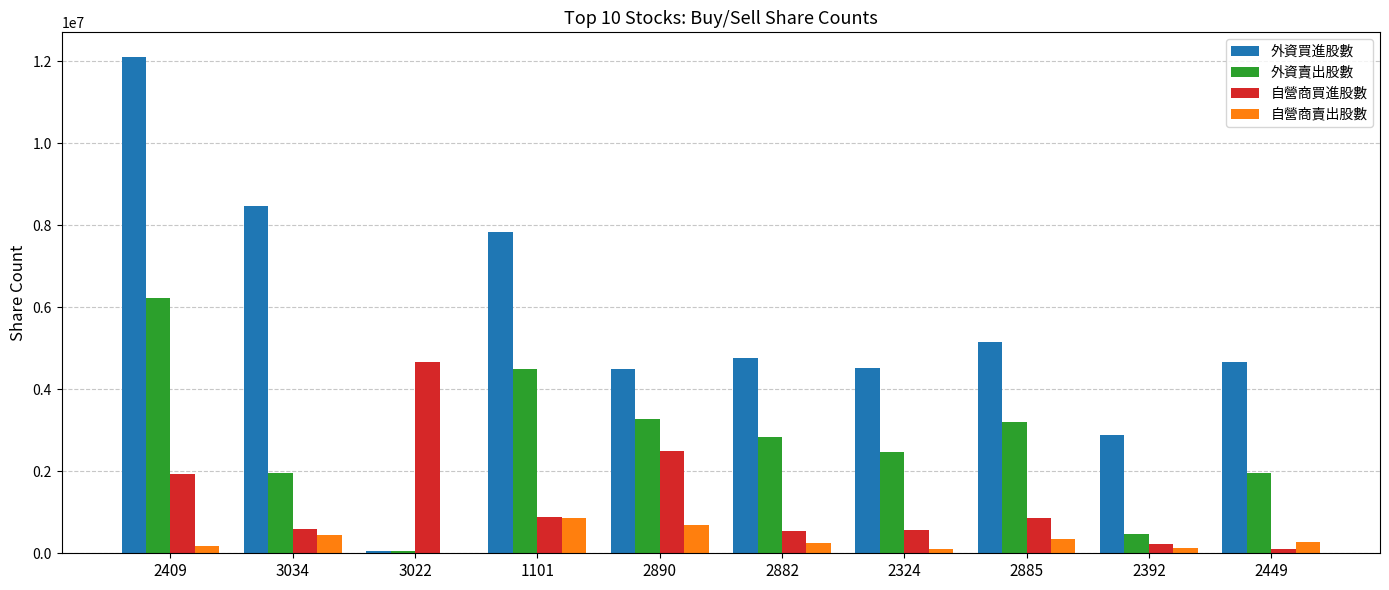

How many categories are shown in the chart?

10